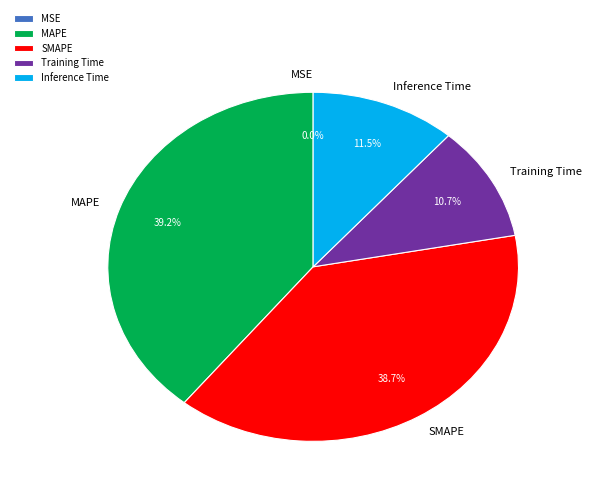

To the nearest percent, what is the difference between the largest and smallest slice percentages?

39%